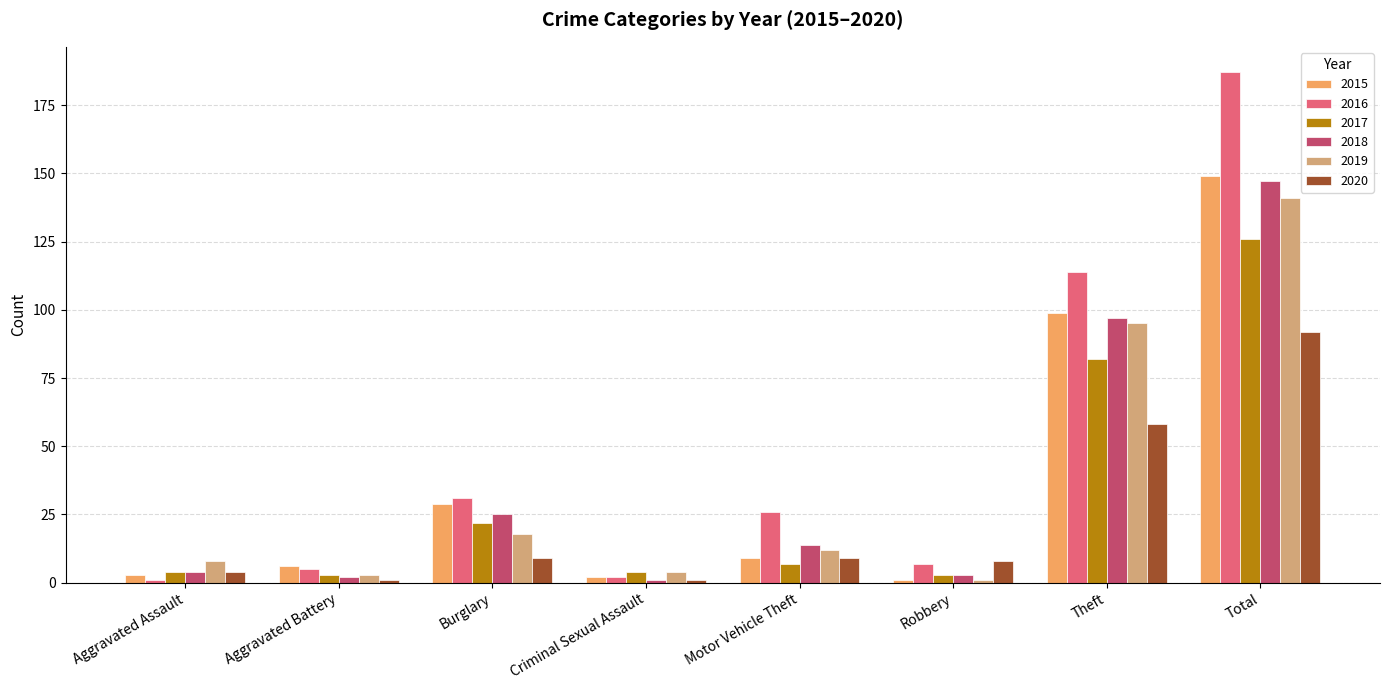

At which label is 2017 closest to 64?

Theft